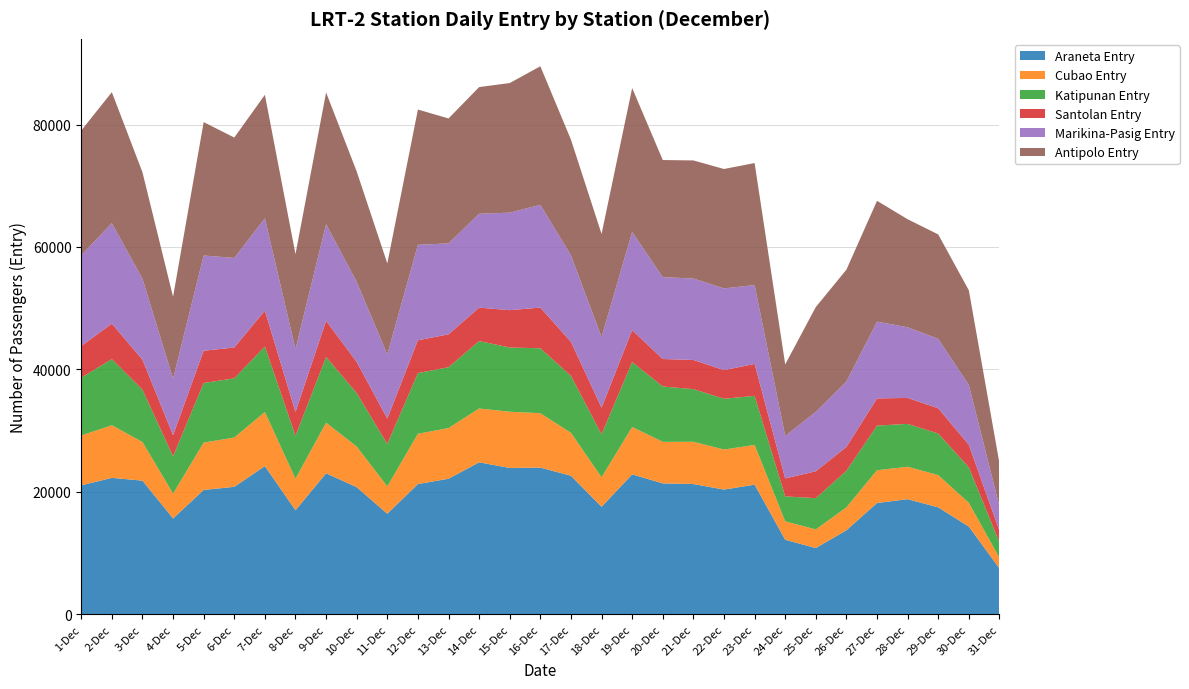

Reading left to right, what are all the values shown in this chart?

Araneta Entry: 21054	22272	21821	15643	20298	20812	24192	16982	23022	20750	16410	21260	22132	24813	23892	23951	22622	17545	22844	21372	21264	20360	21165	12163	10803	13714	18167	18790	17455	14317	7475
Cubao Entry: 8139	8601	6311	4060	7738	8056	8841	5160	8269	6641	4470	8222	8275	8793	9190	8884	7011	4825	7745	6784	6902	6542	6488	3012	3045	3743	5354	5298	5266	3878	1731
Katipunan Entry: 9454	10804	8547	6078	9738	9661	10710	7001	10725	8726	6923	9915	9945	11015	10487	10610	9301	7019	10596	9043	8605	8295	8016	4072	5109	5968	7292	7003	6795	5793	2523
Santolan Entry: 5152	5800	4905	3471	5268	5044	5860	3888	5924	5093	4161	5353	5373	5464	6104	6649	5564	4350	5223	4491	4765	4675	5222	2932	4397	3902	4437	4247	4125	3688	1906
Marikina-Pasig Entry: 14824	16415	13226	9228	15561	14630	15075	10275	15781	13093	10480	15604	14855	15340	15930	16789	14128	11537	16043	13372	13310	13353	12887	6939	9715	10693	12547	11542	11340	9774	4001
Antipolo Entry: 20396	21396	17391	13376	21796	19671	20180	15516	21519	18026	14868	22096	20413	20692	21174	22638	18903	16851	23511	19138	19289	19508	19928	11694	17114	18269	19739	17646	17064	15466	7025